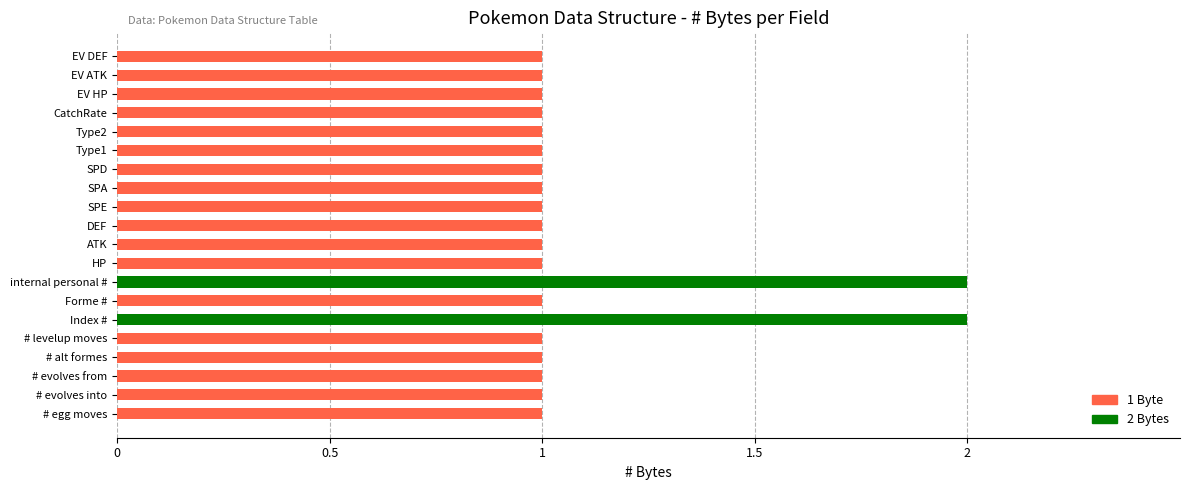

What is the maximum value shown in the chart?

2